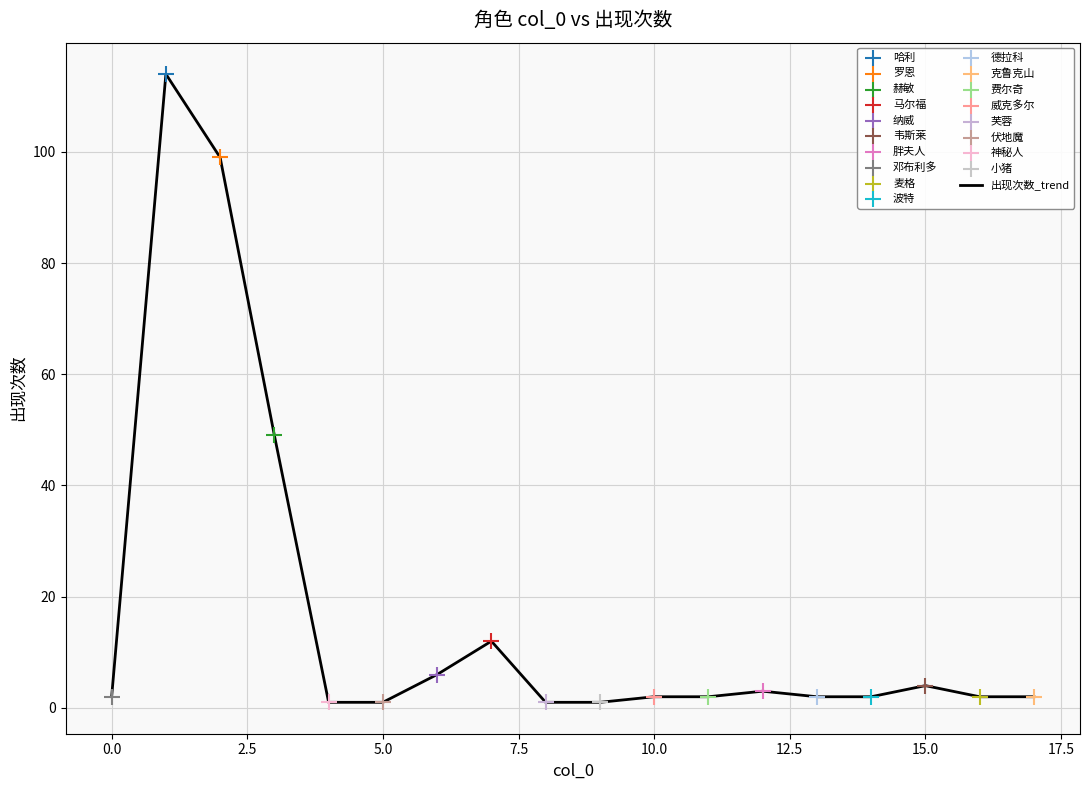

What is the difference between the maximum and minimum values?

113